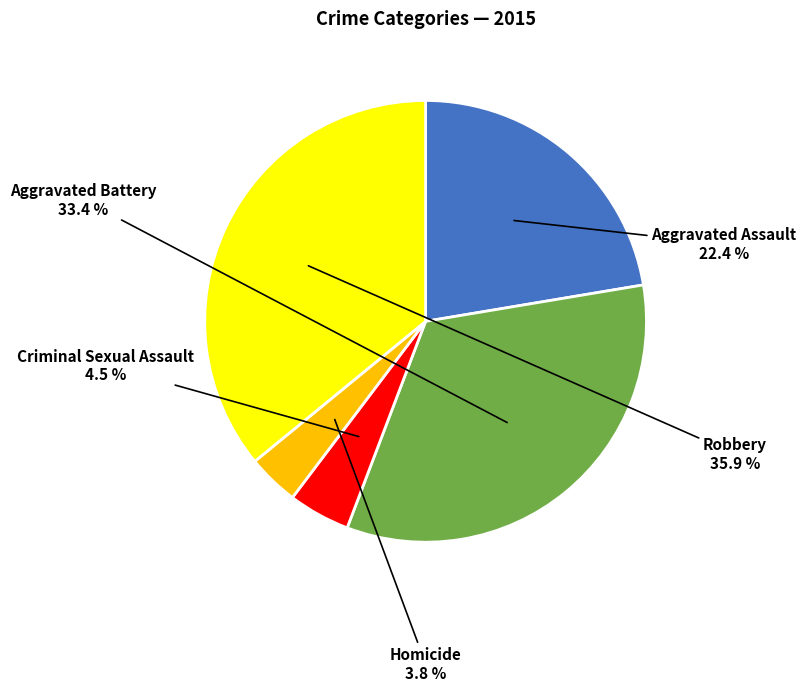

Combined, do Robbery and Aggravated Assault account for over 50%?

Yes